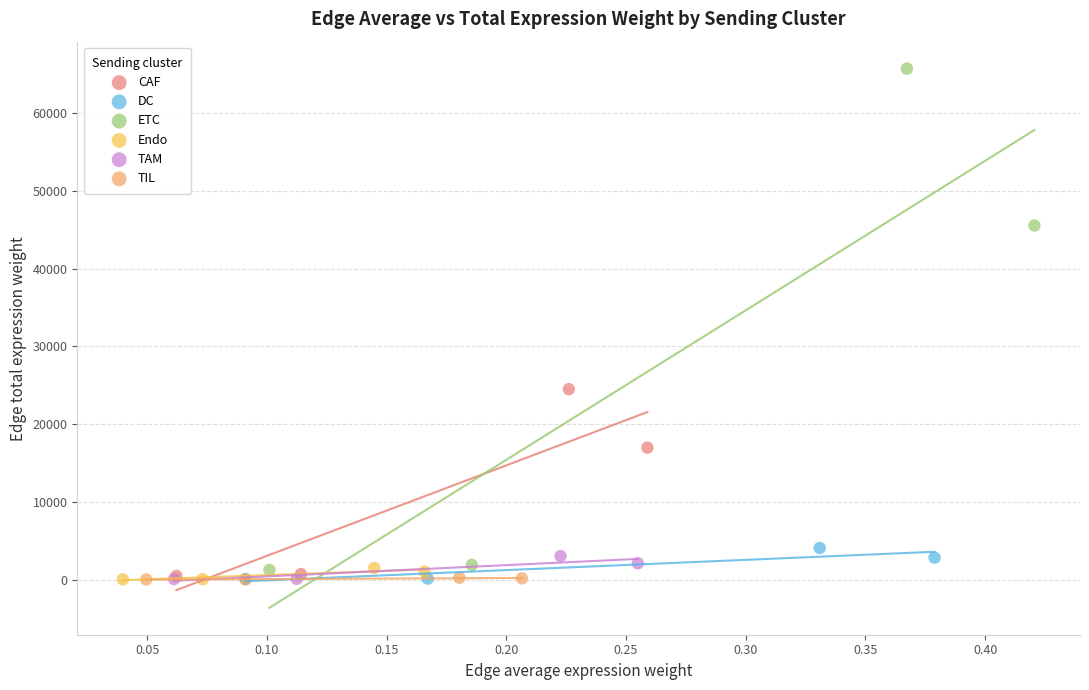

Which series has the largest Y range (max minus min)?

ETC